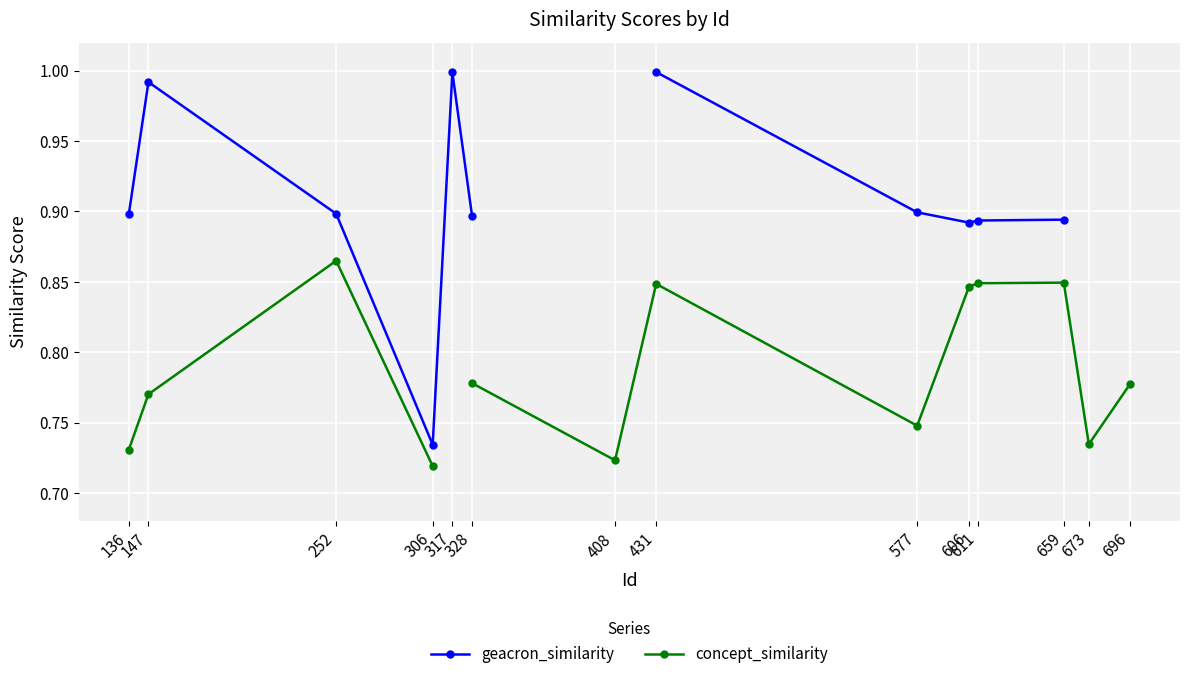

How many categories are shown in the chart?

14